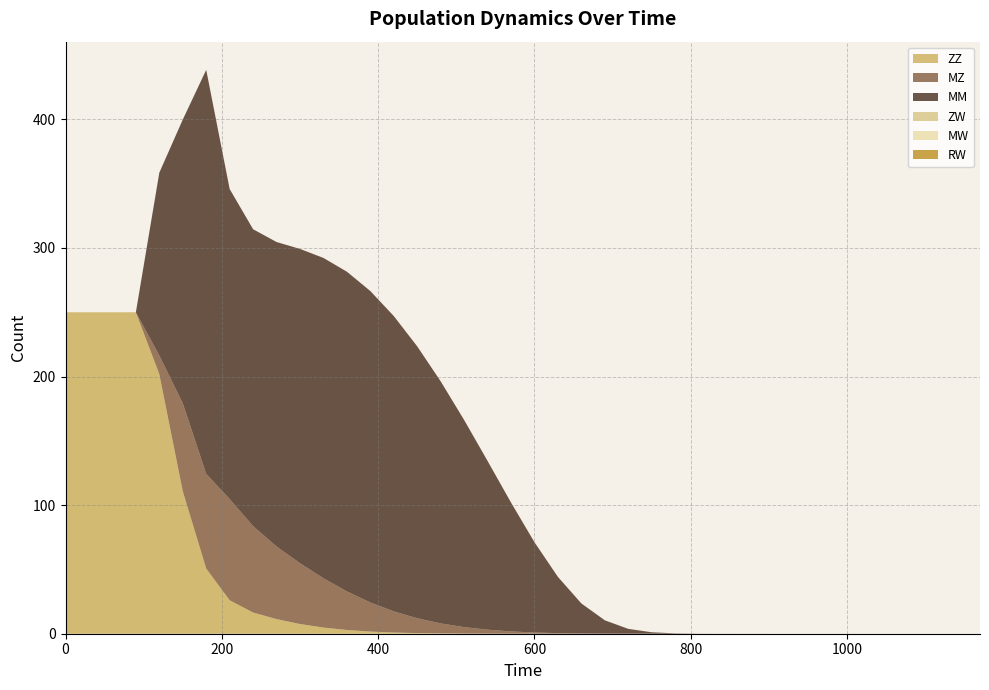

Reading left to right, what are all the values shown in this chart?

ZZ: 0=250.0	30=250.0	60=250.0	90=250.0	120=201.9	150=110.8	180=50.7	210=26.0	240=16.5	270=11.4	300=7.5	330=4.8	360=2.9	390=1.7	420=0.9	450=0.5	480=0.3	510=0.1	540=0.1	570=0.0	600=0.0	630=0.0	660=0.0	690=0.0	720=0.0	750=0.0	780=0.0	810=0.0	840=0.0	870=0.0	900=0.0	930=0.0	960=0.0	990=0.0	1020=0.0	1050=0.0	1080=0.0	1110=0.0	1140=0.0	1170=0.0
MZ: 0=0.0	30=0.0	60=0.0	90=0.0	120=14.5	150=68.4	180=73.6	210=78.7	240=67.2	270=56.5	300=47.3	330=38.3	360=30.0	390=22.6	420=16.4	450=11.5	480=7.8	510=5.0	540=3.1	570=1.8	600=0.9	630=0.4	660=0.2	690=0.1	720=0.0	750=0.0	780=0.0	810=0.0	840=0.0	870=0.0	900=0.0	930=0.0	960=0.0	990=0.0	1020=0.0	1050=0.0	1080=0.0	1110=0.0	1140=0.0	1170=0.0
MM: 0=0.0	30=0.0	60=0.0	90=0.0	120=142.2	150=220.6	180=314.2	210=241.1	240=230.9	270=236.8	300=244.4	330=249.1	360=248.6	390=242.2	420=229.7	450=211.4	480=188.2	510=161.1	540=131.2	570=100.2	600=70.2	630=43.7	660=23.4	690=10.4	720=3.8	750=1.1	780=0.3	810=0.1	840=0.0	870=0.0	900=0.0	930=0.0	960=0.0	990=0.0	1020=0.0	1050=0.0	1080=0.0	1110=0.0	1140=0.0	1170=0.0
ZW: 0=0.0	30=0.0	60=0.0	90=0.0	120=0.0	150=0.0	180=0.0	210=0.0	240=0.0	270=0.0	300=0.0	330=0.0	360=0.0	390=0.0	420=0.0	450=0.0	480=0.0	510=0.0	540=0.0	570=0.0	600=0.0	630=0.0	660=0.0	690=0.0	720=0.0	750=0.0	780=0.0	810=0.0	840=0.0	870=0.0	900=0.0	930=0.0	960=0.0	990=0.0	1020=0.0	1050=0.0	1080=0.0	1110=0.0	1140=0.0	1170=0.0
MW: 0=0.0	30=0.0	60=0.0	90=0.0	120=0.0	150=0.0	180=0.0	210=0.0	240=0.0	270=0.0	300=0.0	330=0.0	360=0.0	390=0.0	420=0.0	450=0.0	480=0.0	510=0.0	540=0.0	570=0.0	600=0.0	630=0.0	660=0.0	690=0.0	720=0.0	750=0.0	780=0.0	810=0.0	840=0.0	870=0.0	900=0.0	930=0.0	960=0.0	990=0.0	1020=0.0	1050=0.0	1080=0.0	1110=0.0	1140=0.0	1170=0.0
RW: 0=0.0	30=0.0	60=0.0	90=0.0	120=0.0	150=0.0	180=0.0	210=0.0	240=0.0	270=0.0	300=0.0	330=0.0	360=0.0	390=0.0	420=0.0	450=0.0	480=0.0	510=0.0	540=0.0	570=0.0	600=0.0	630=0.0	660=0.0	690=0.0	720=0.0	750=0.0	780=0.0	810=0.0	840=0.0	870=0.0	900=0.0	930=0.0	960=0.0	990=0.0	1020=0.0	1050=0.0	1080=0.0	1110=0.0	1140=0.0	1170=0.0